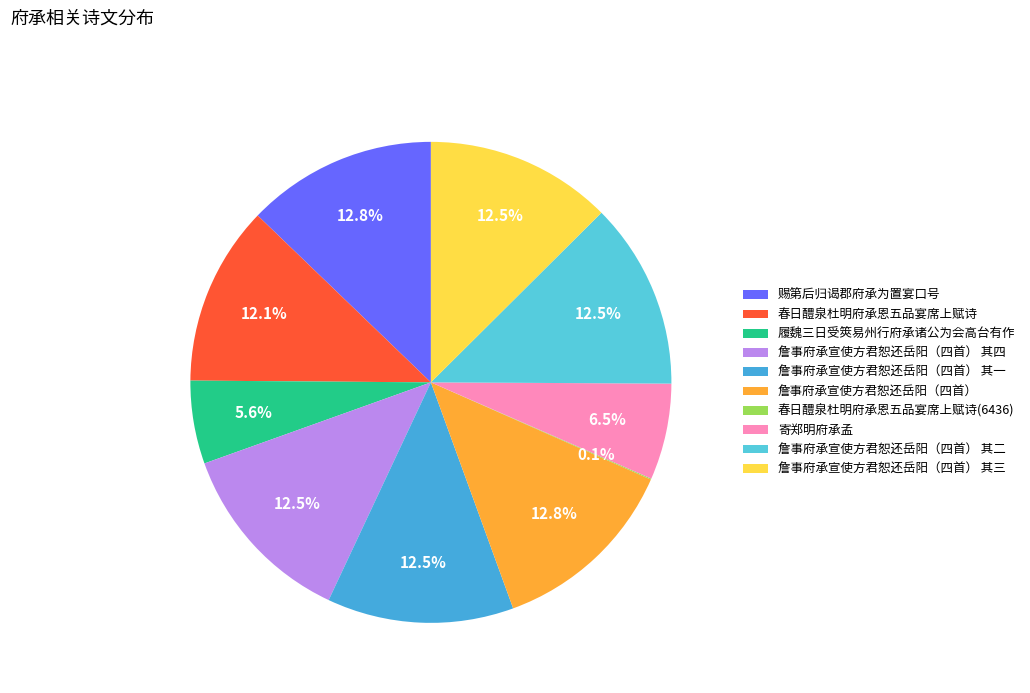

What percentage is the 春日醴泉杜明府承恩五品宴席上赋诗 slice, to the nearest percent?

12%